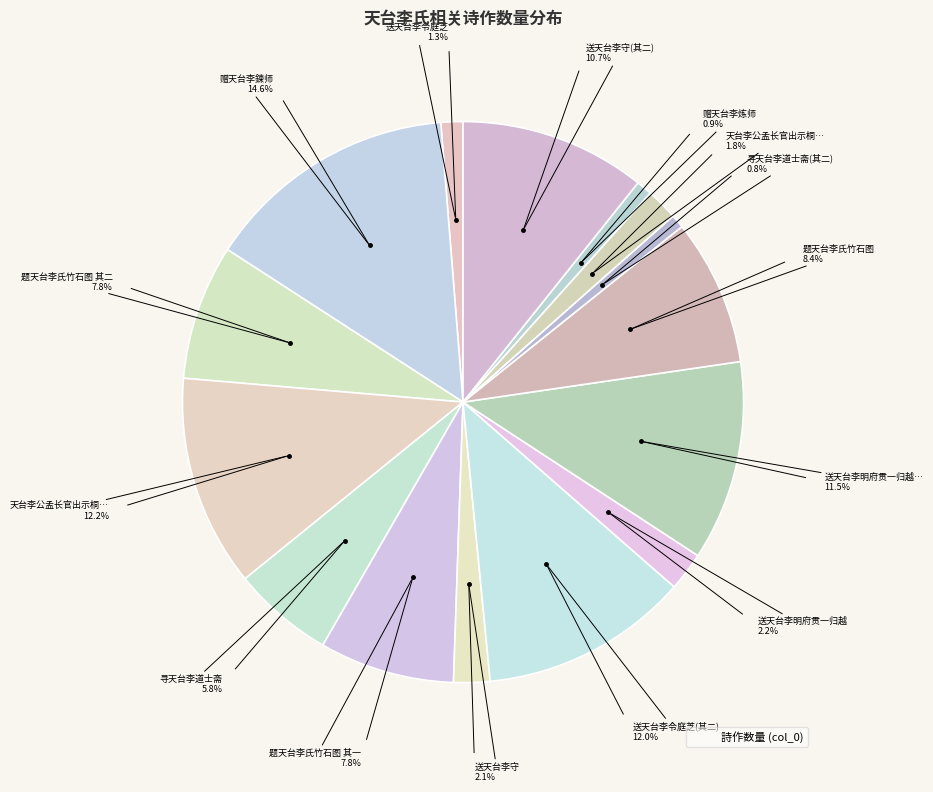

What is the largest slice in the pie chart?

赠天台李鍊师